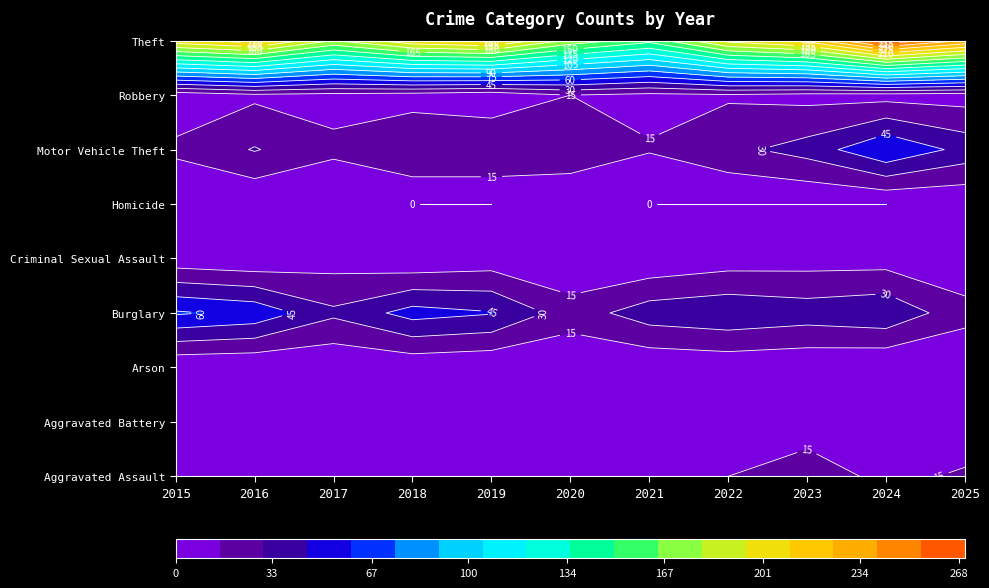

Between 2016 and 2020, which is larger?

2020